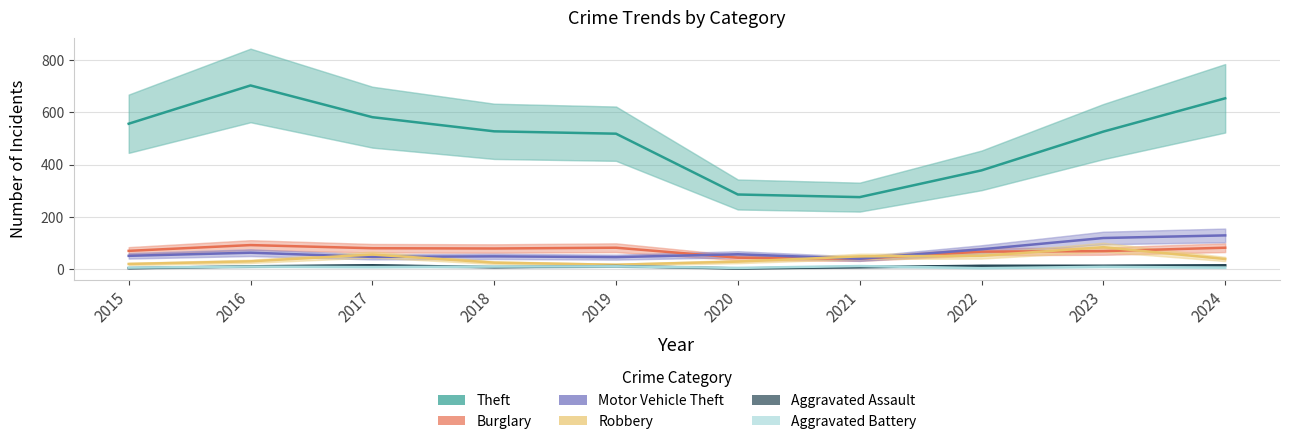

Which series changed the most between 2017 and 2018?

Theft